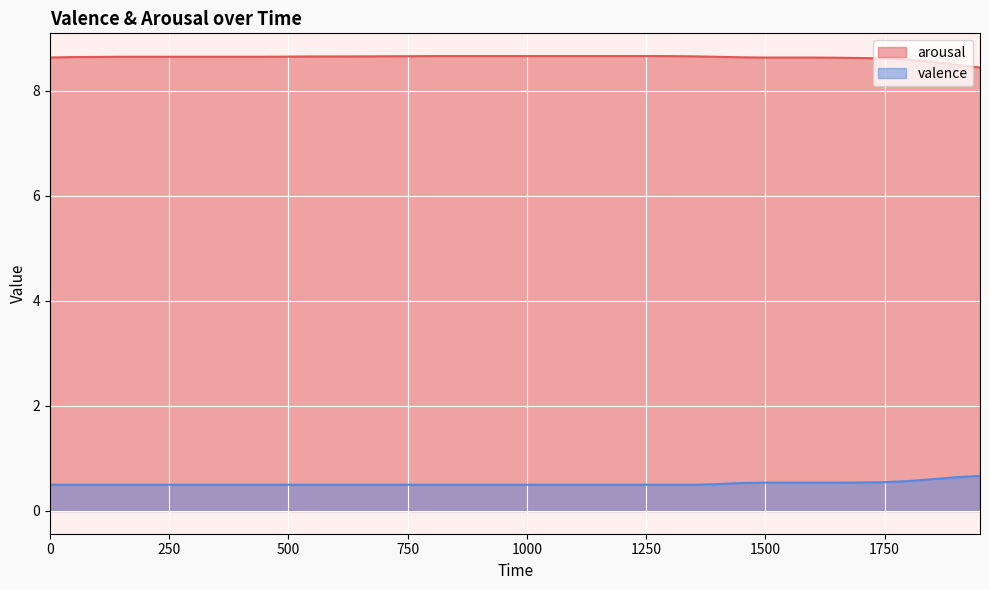

List the series in order of their peak value, lowest first.

valence, arousal